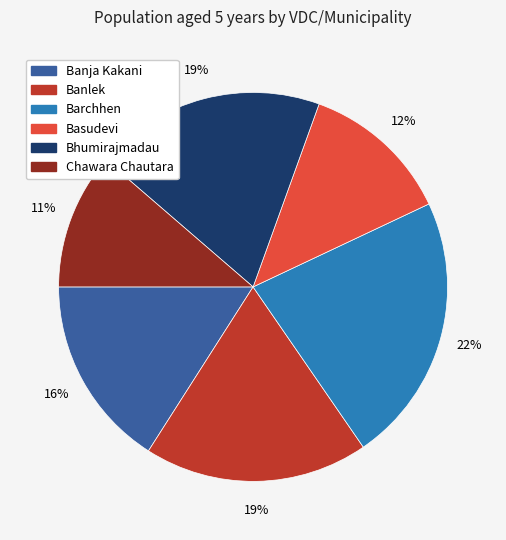

Is there any slice that represents more than half of the pie?

No